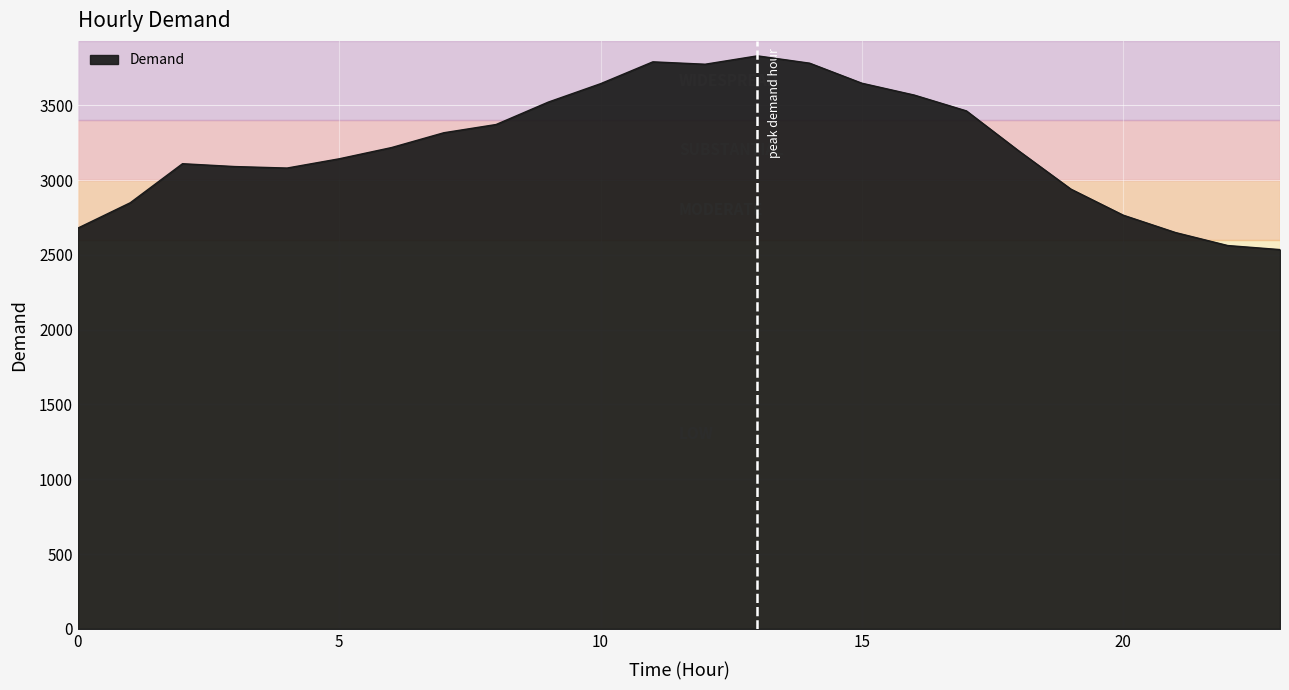

What is the difference between the maximum and minimum values?

1295